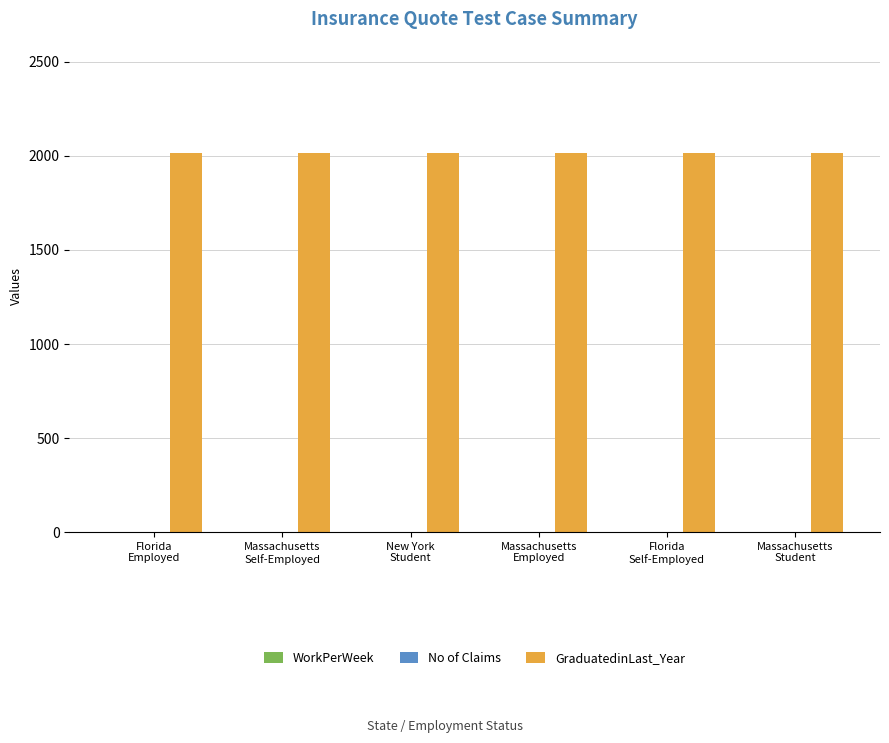

Which series has the largest total across all categories?

GraduatedinLast_Year